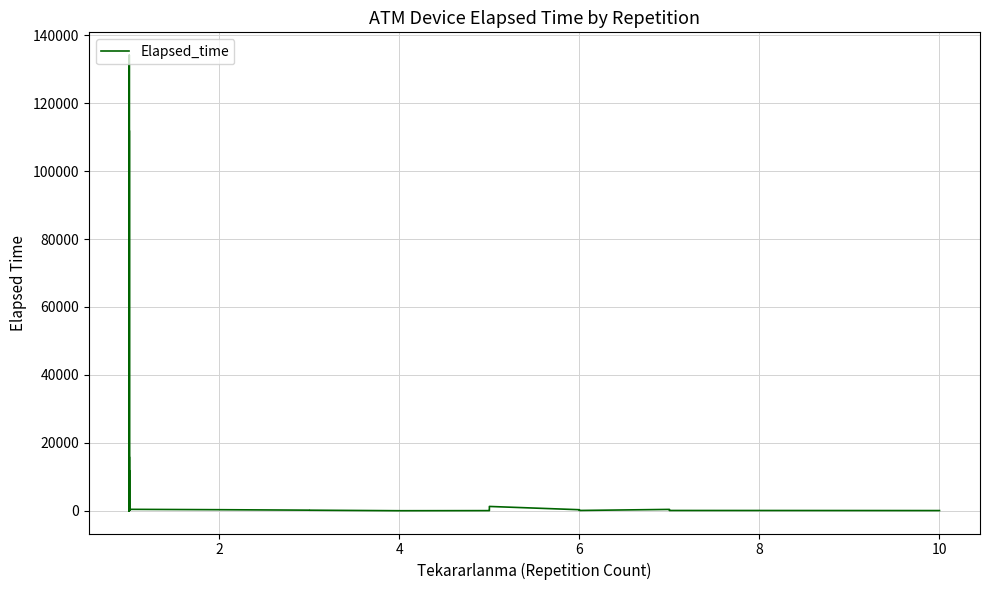

Does the chart display data point markers on the line(s)?

No